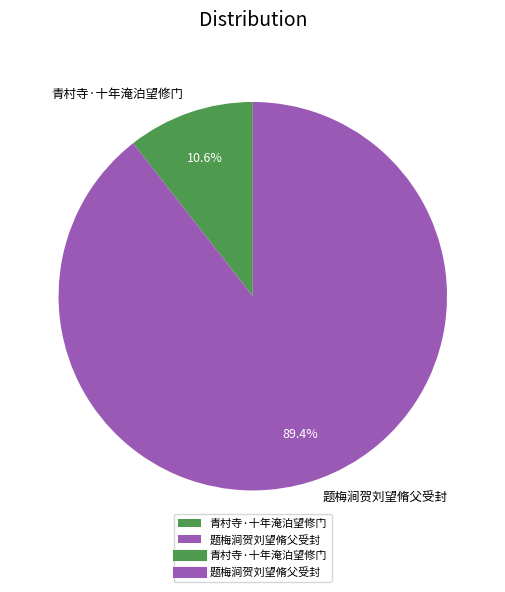

How many segments does this pie chart have?

2